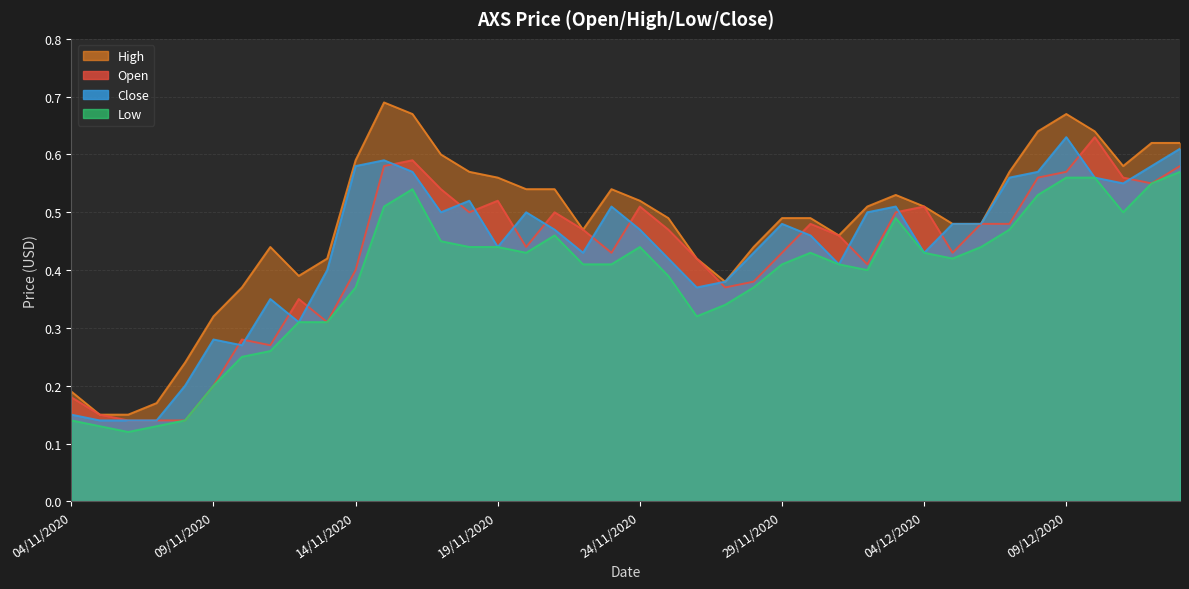

Between 01/12/2020 and 17/11/2020, which is larger?

17/11/2020